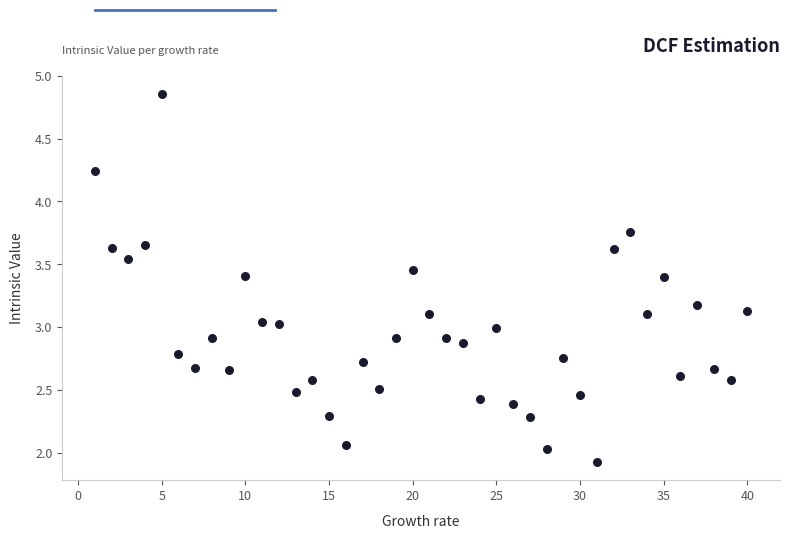

What is the range of X values (max minus min)?

39.0